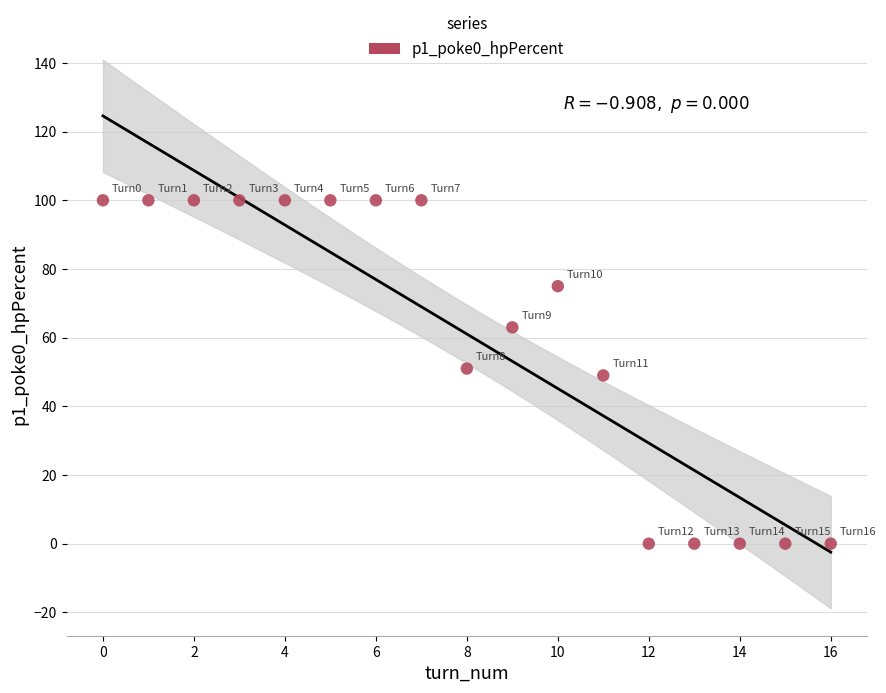

What is the range of Y values (max minus min)?

100